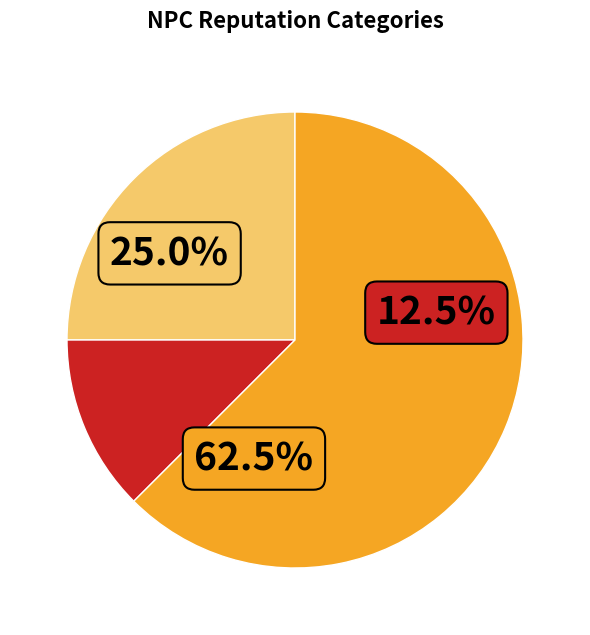

What is the total percentage of TERRIBLE and GOOD?

87.5%